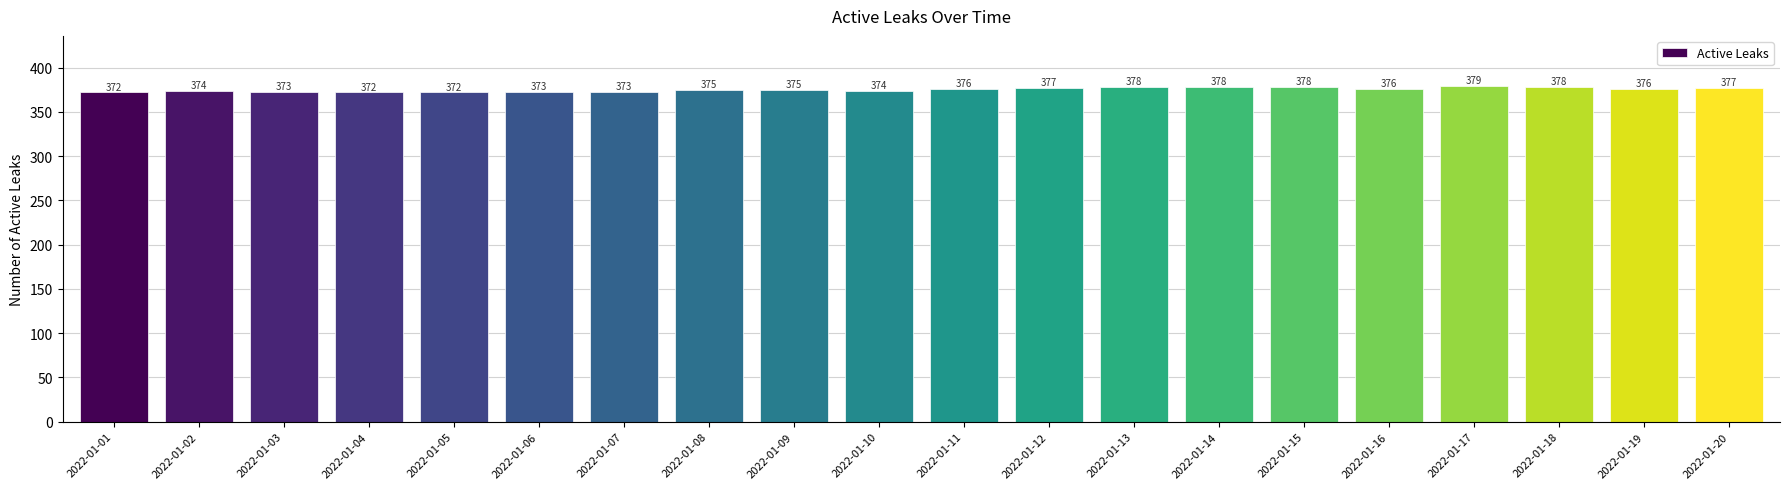

The value at 2022-01-03 is 611. True or false?

False